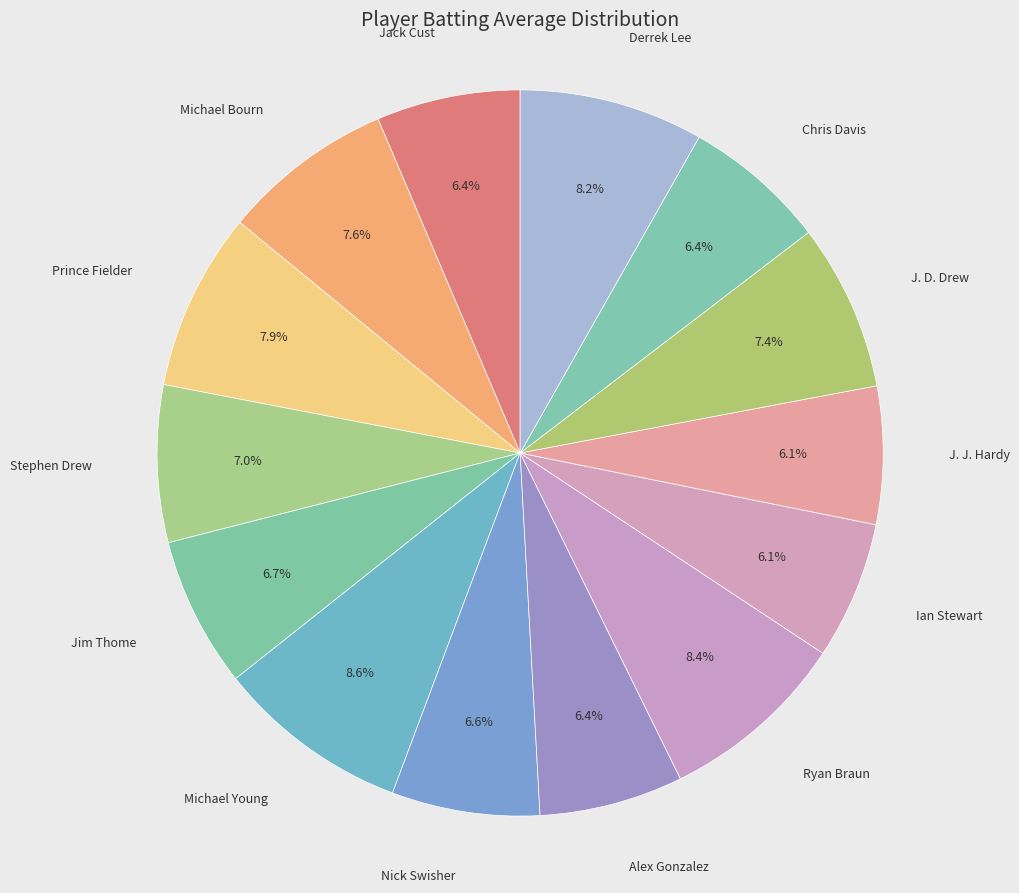

Count the number of slices in the pie.

14